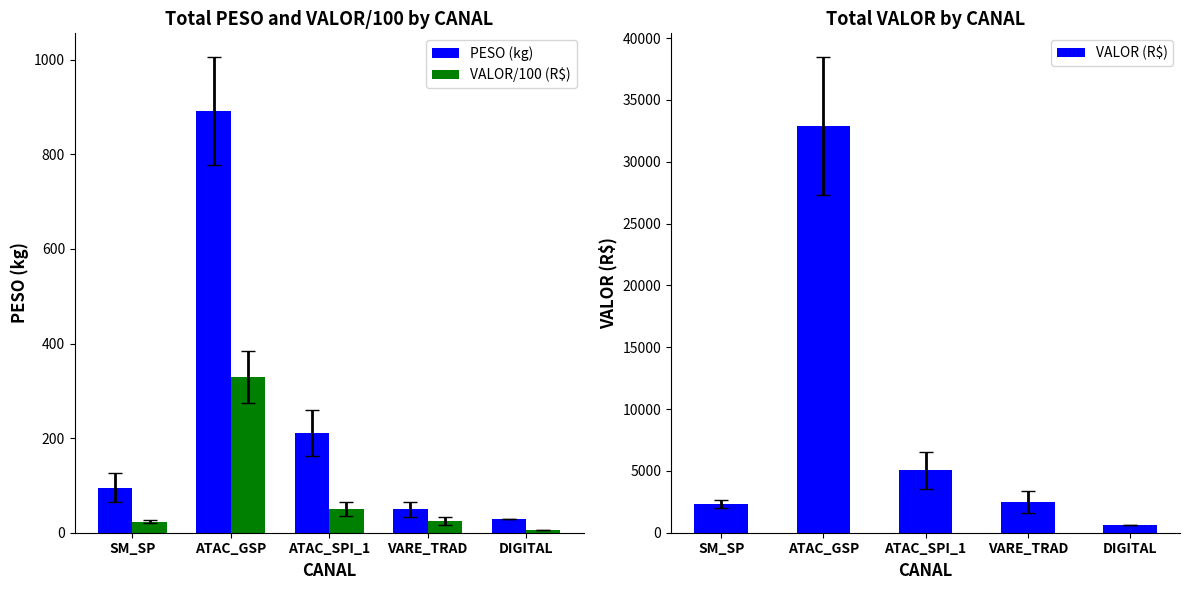

What is the maximum value shown in the chart?

32894.4